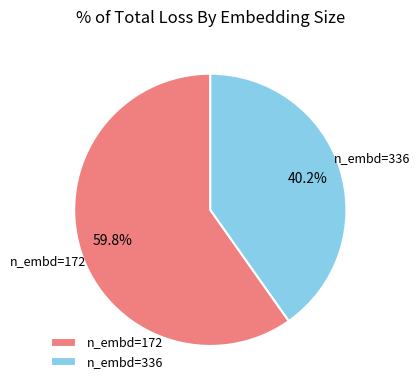

Do n_embd=172 and n_embd=336 together represent more than half of the pie?

Yes